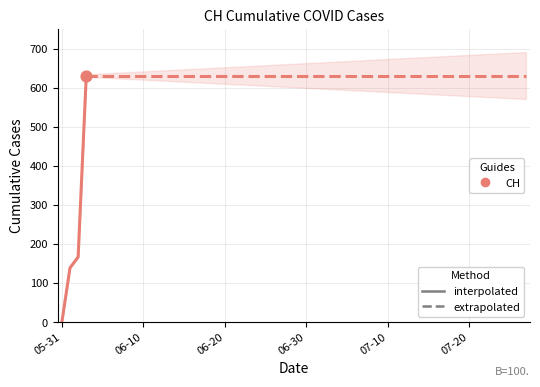

What is the change in value from 05-31 to 06-30?

+631